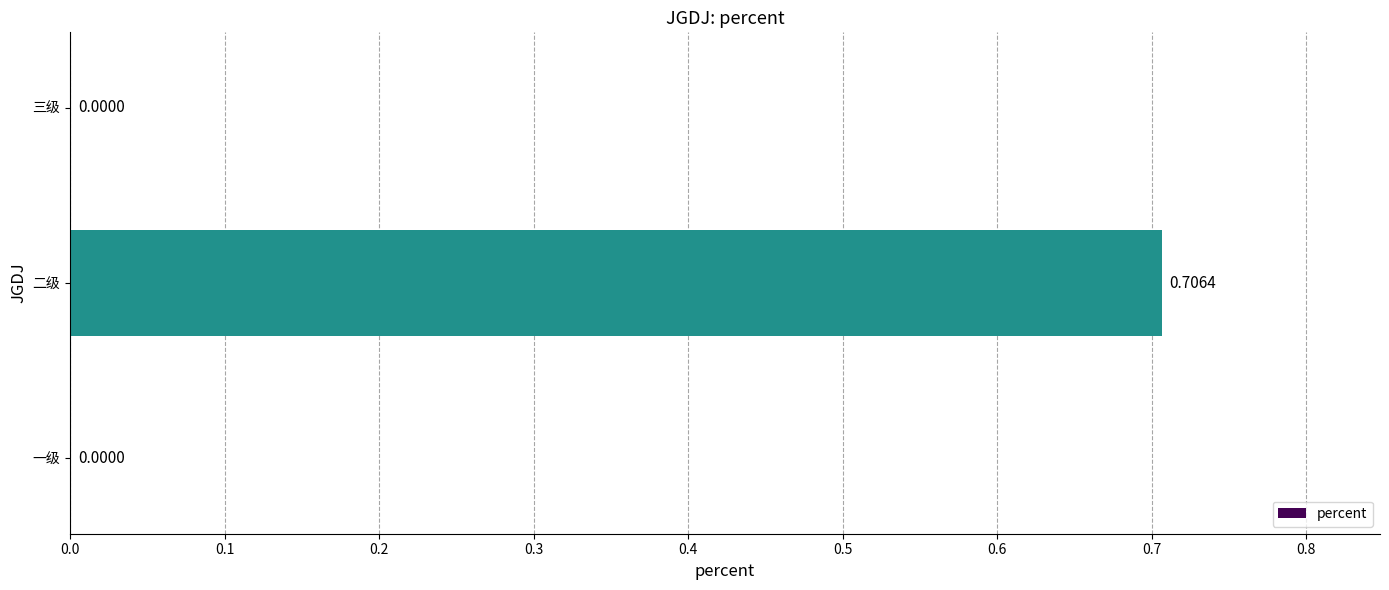

What is the change in value from 一级 to 二级?

+0.7